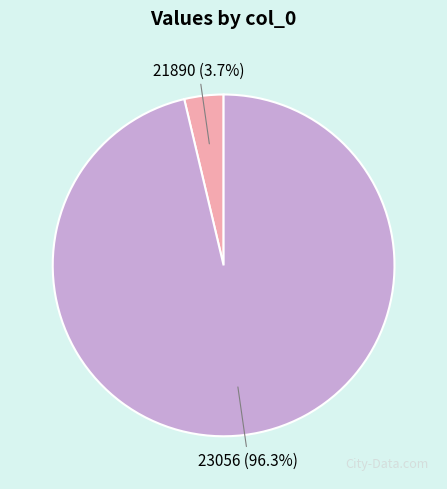

To the nearest percent, what percentage of the pie is 23056?

96%